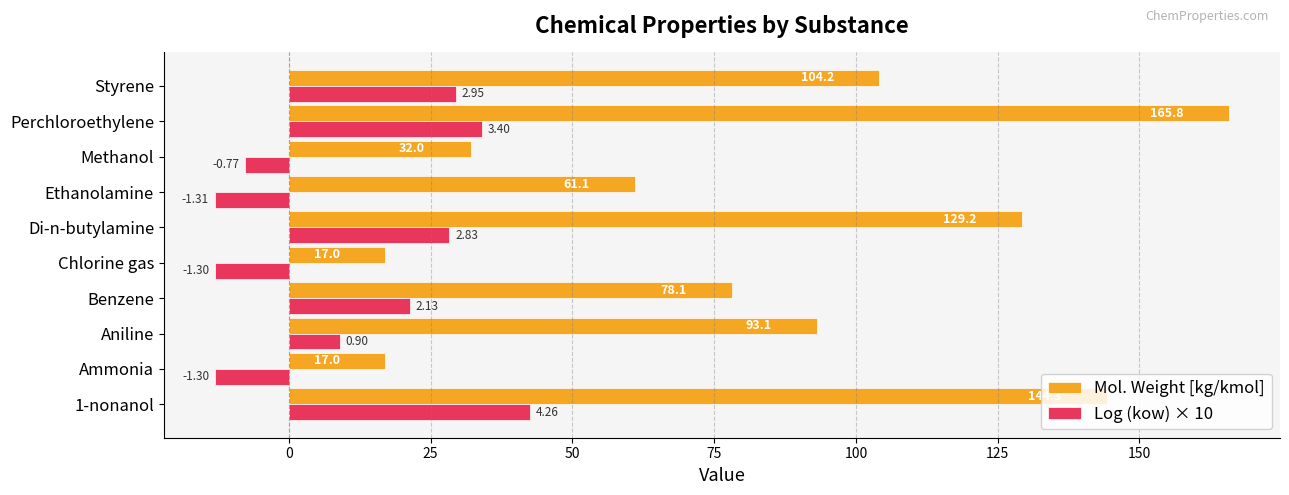

What is the maximum value for Log (kow) × 10?

42.6